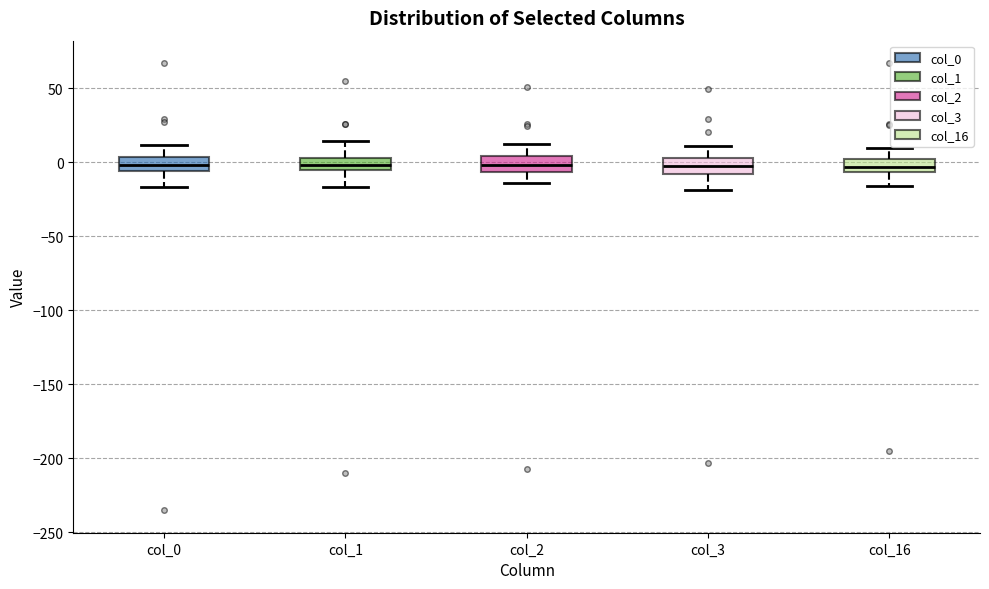

Where is the lower edge of the box for col_0 on the y-axis? The values are not printed on the chart, so give them approximately, as read against the axis.

-5